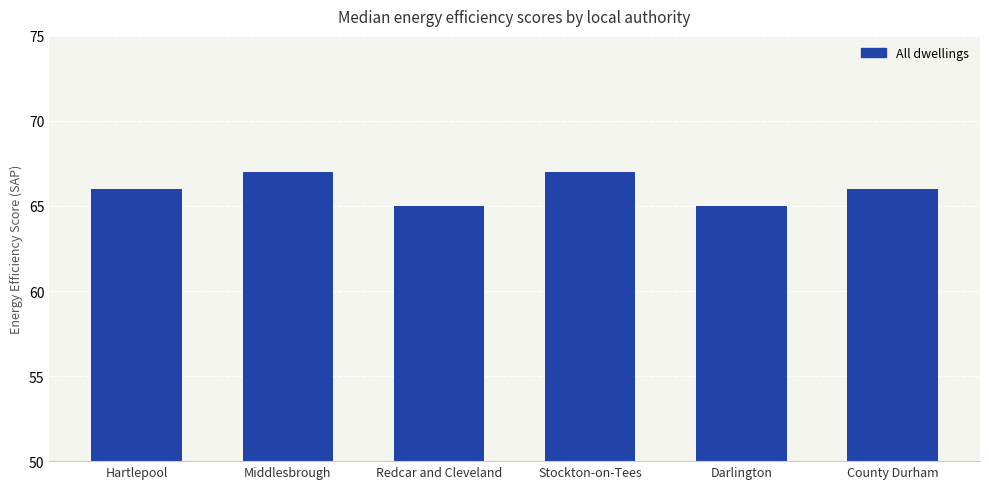

What is the difference between the values at County Durham and Redcar and Cleveland?

1